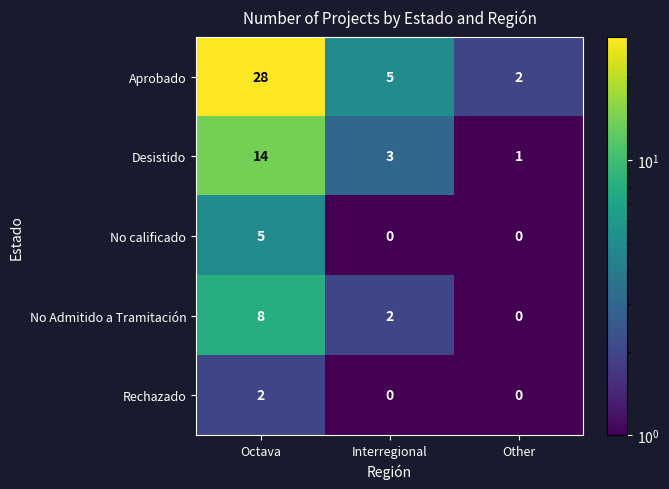

Rank the series by their maximum value, from highest to lowest.

Aprobado, Desistido, No Admitido a Tramitación, No calificado, Rechazado